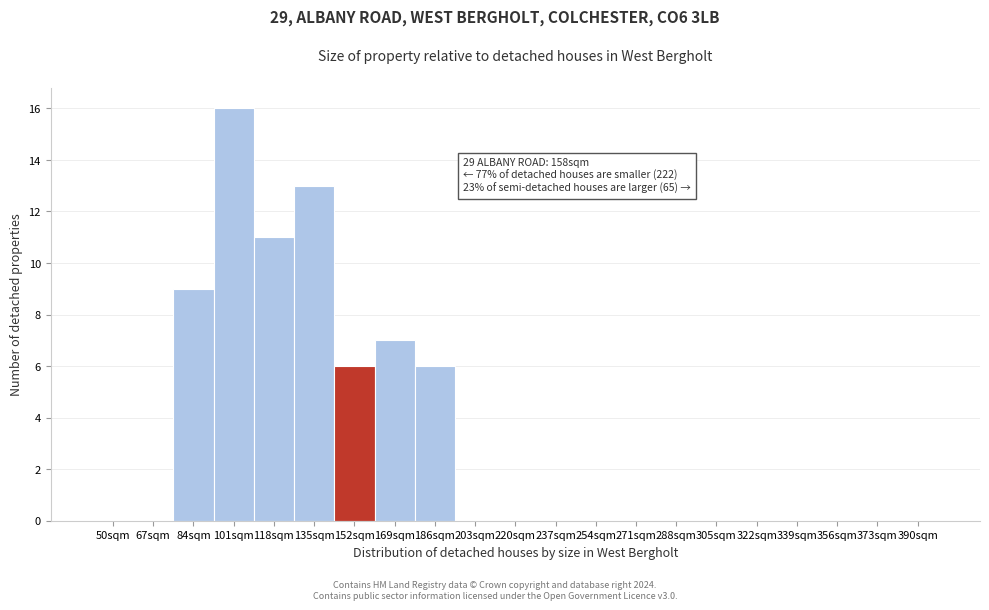

Reading left to right, what are all the values shown in this chart?

50sqm=0	67sqm=0	84sqm=9	101sqm=16	118sqm=11	135sqm=13	152sqm=6	169sqm=7	186sqm=6	203sqm=0	220sqm=0	237sqm=0	254sqm=0	271sqm=0	288sqm=0	305sqm=0	322sqm=0	339sqm=0	356sqm=0	373sqm=0	390sqm=0